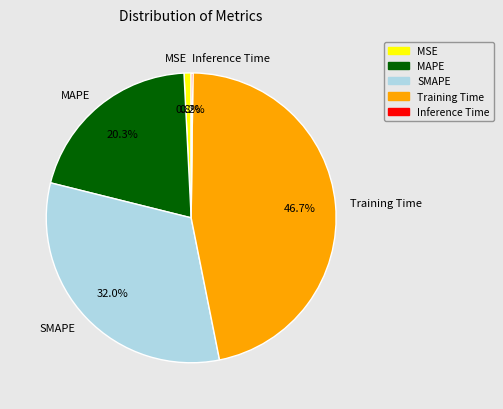

What is the largest slice in the pie chart?

Training Time